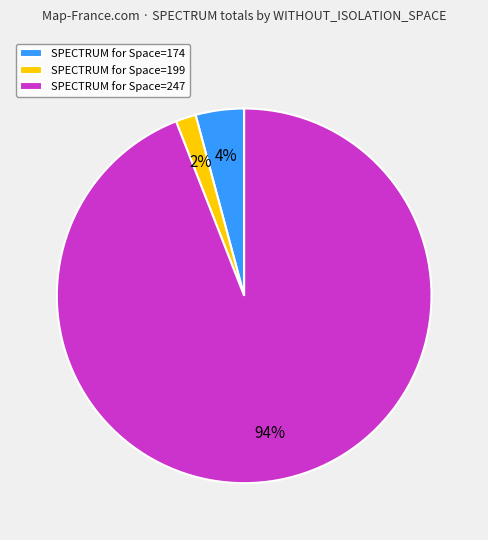

How many slices are in this pie chart?

3